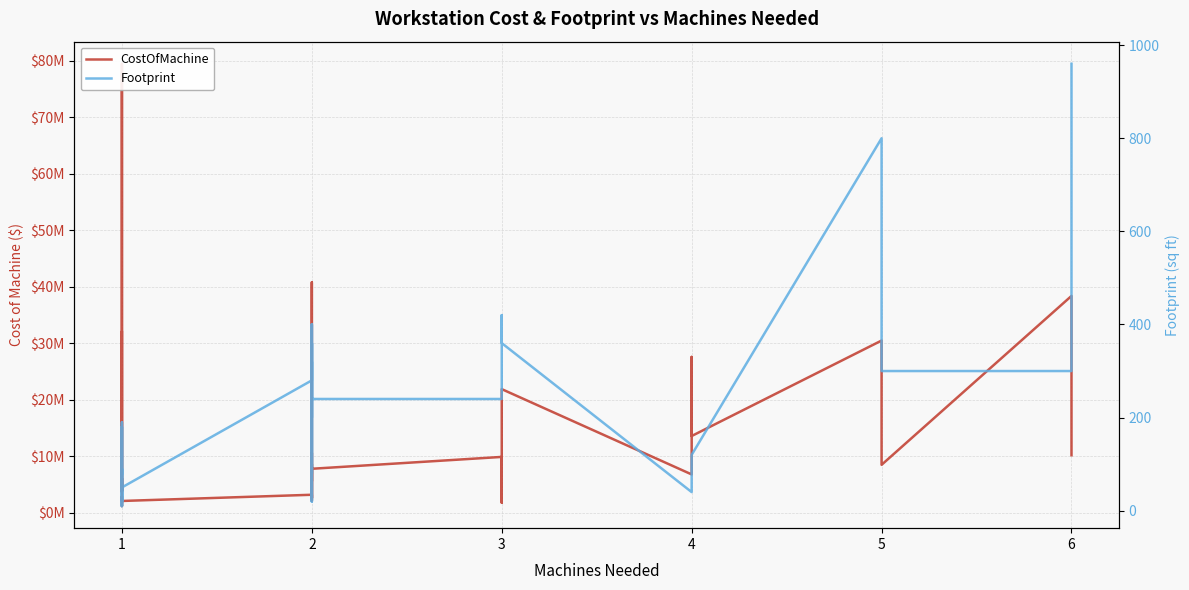

What are all the series names shown in the legend?

CostOfMachine, Footprint